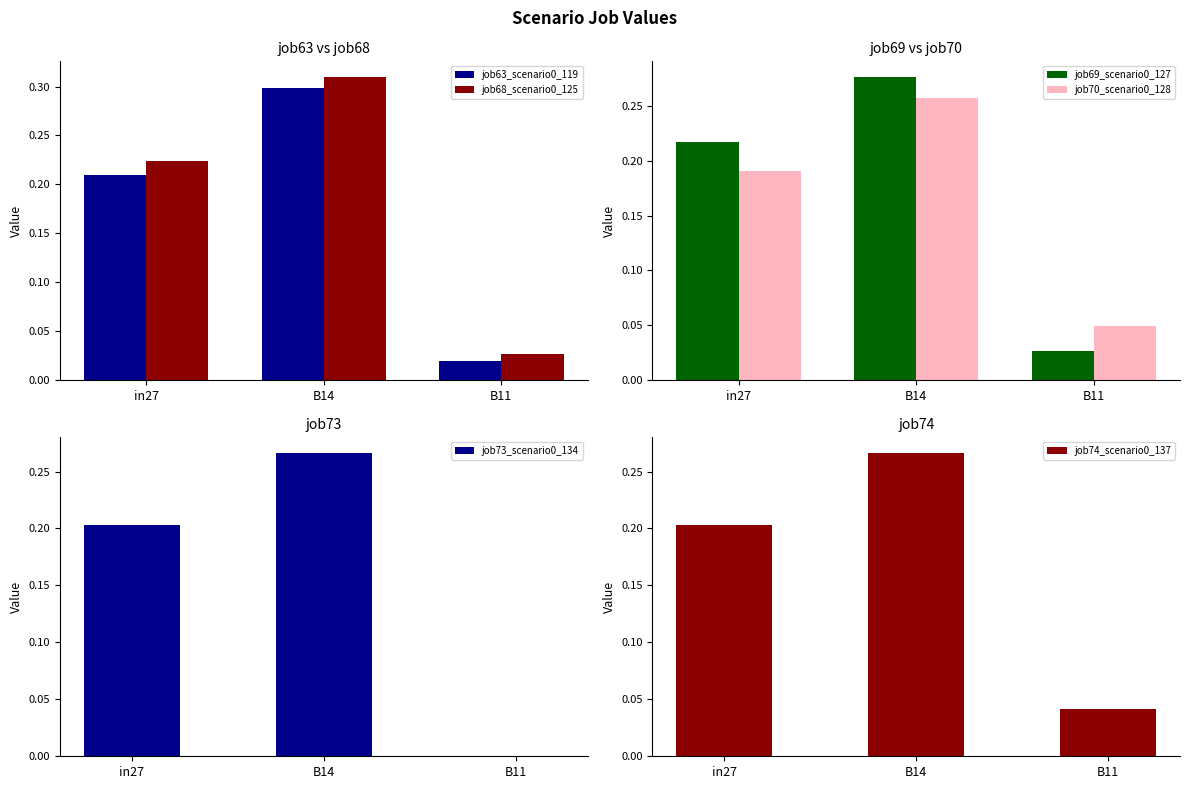

Where is job74_scenario0_137 nearest to the value 0?

B11